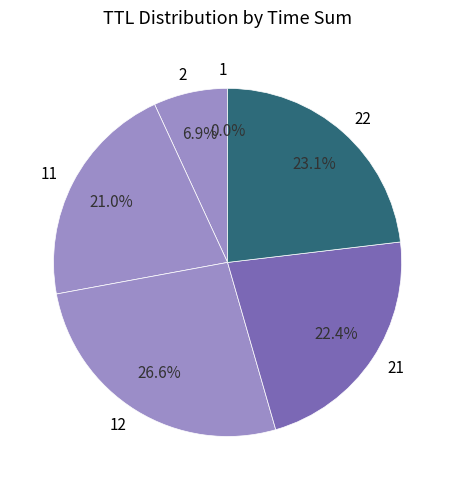

Is there a majority slice in this chart?

No